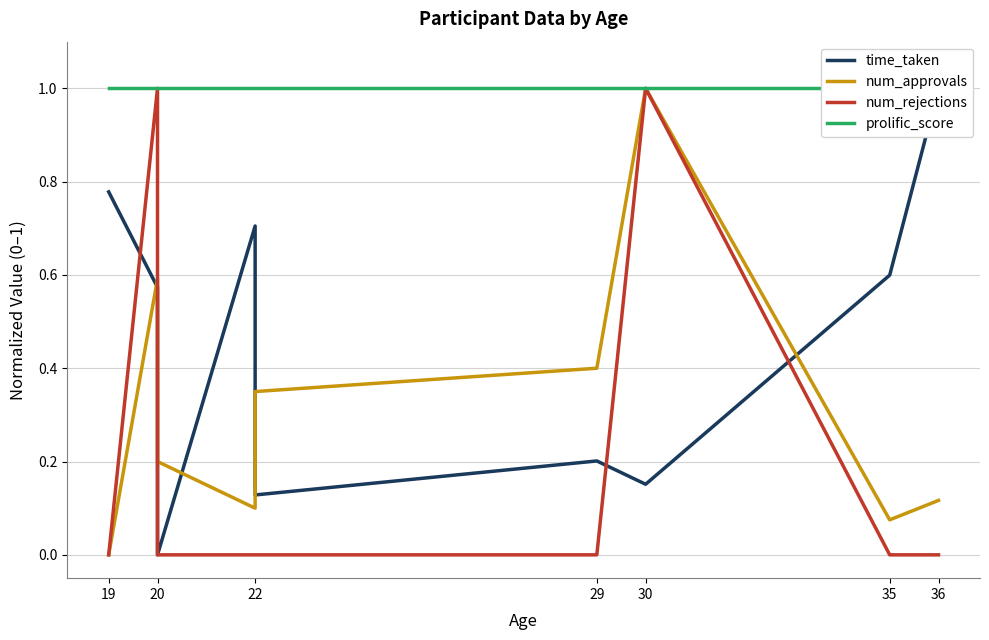

What is the difference between the maximum and minimum values in the time_taken series?

1.0